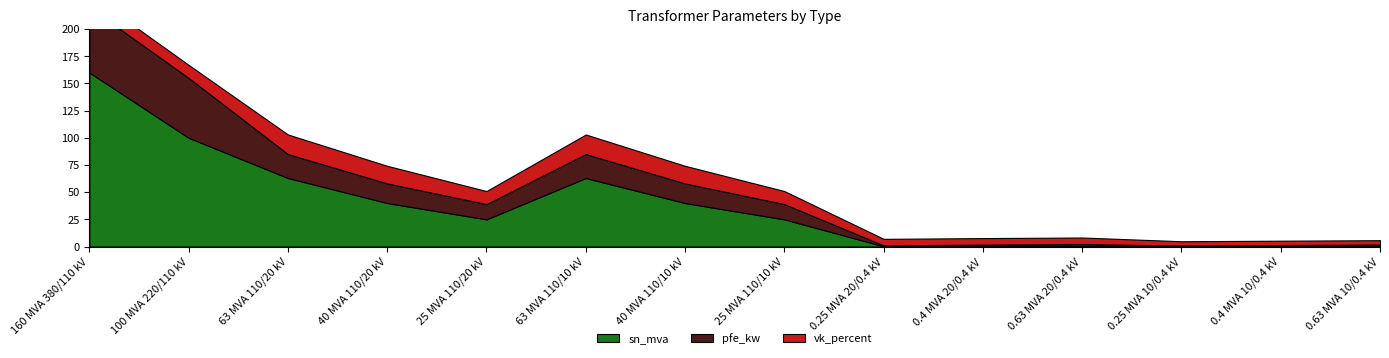

What is the difference between the highest and lowest values at 0.25 MVA 20/0.4 kV?

5.8